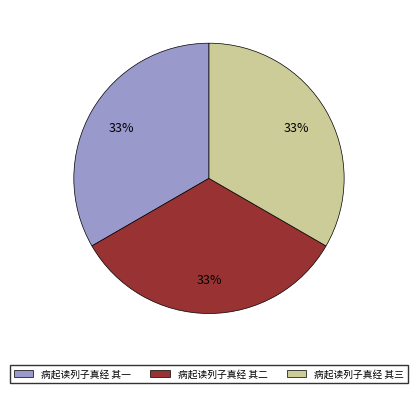

The 病起读列子真经 其三 slice represents 24% of the pie. True or false?

False